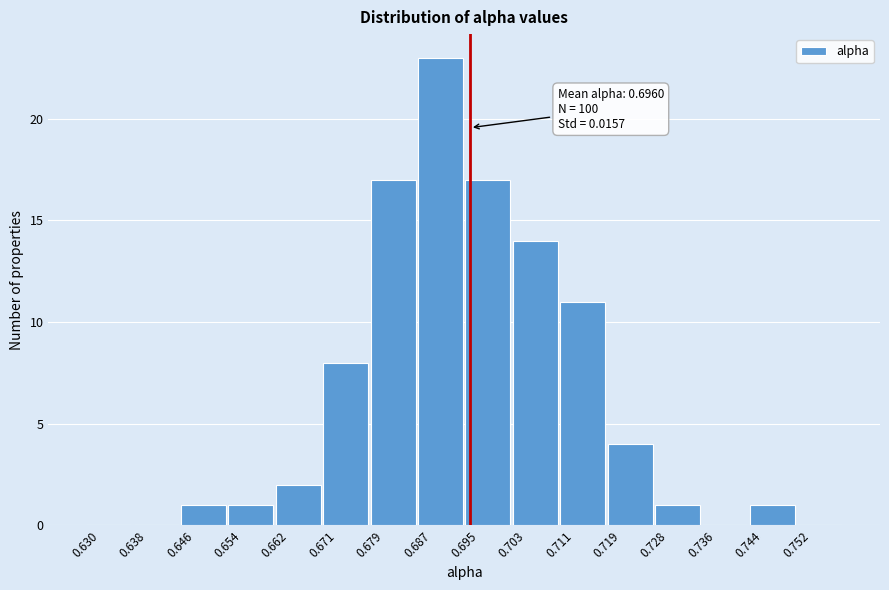

Over which range of the x-axis is the bar tallest?

0.687 to 0.695